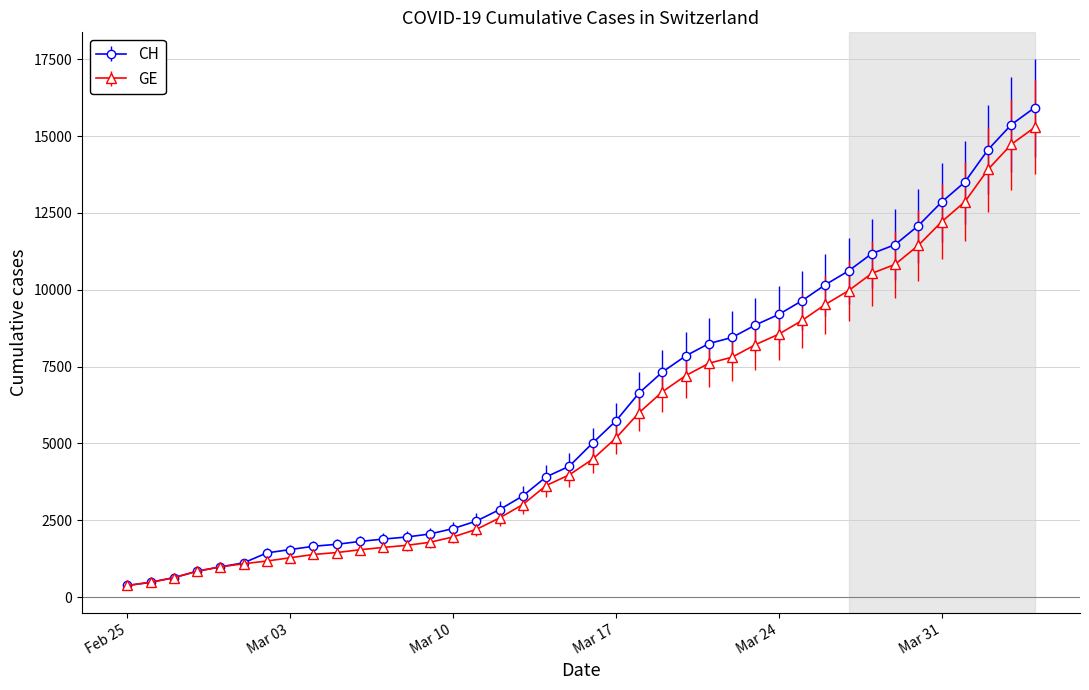

Which series has the widest spread of values?

CH